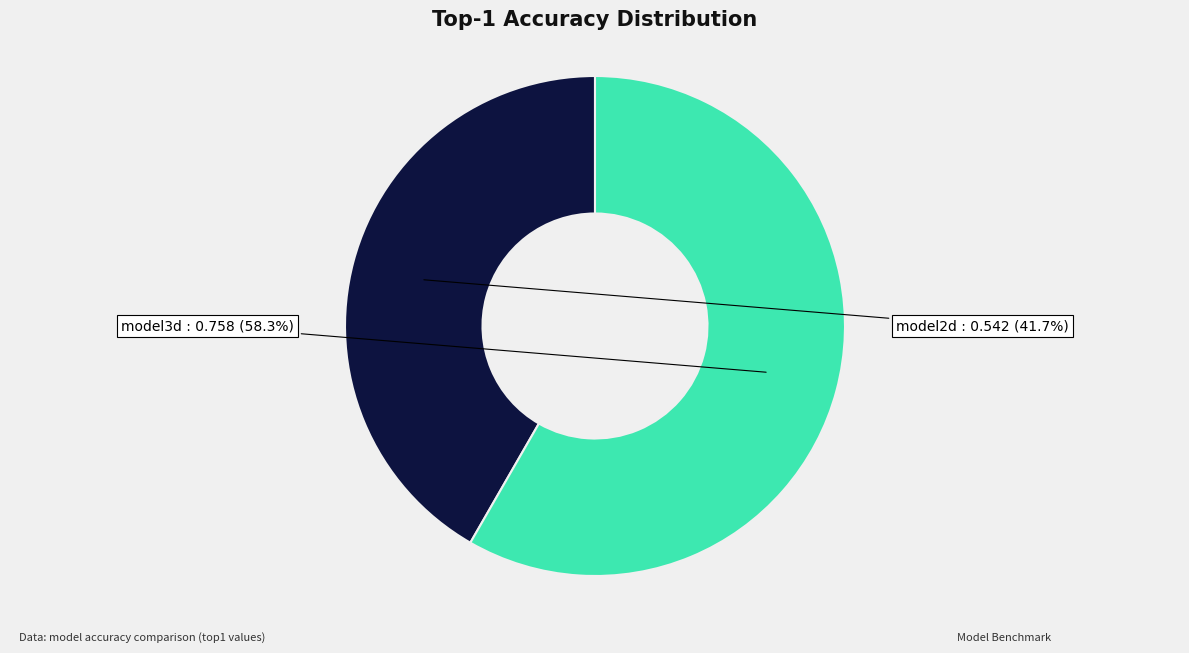

Is there any slice that represents more than half of the pie?

Yes